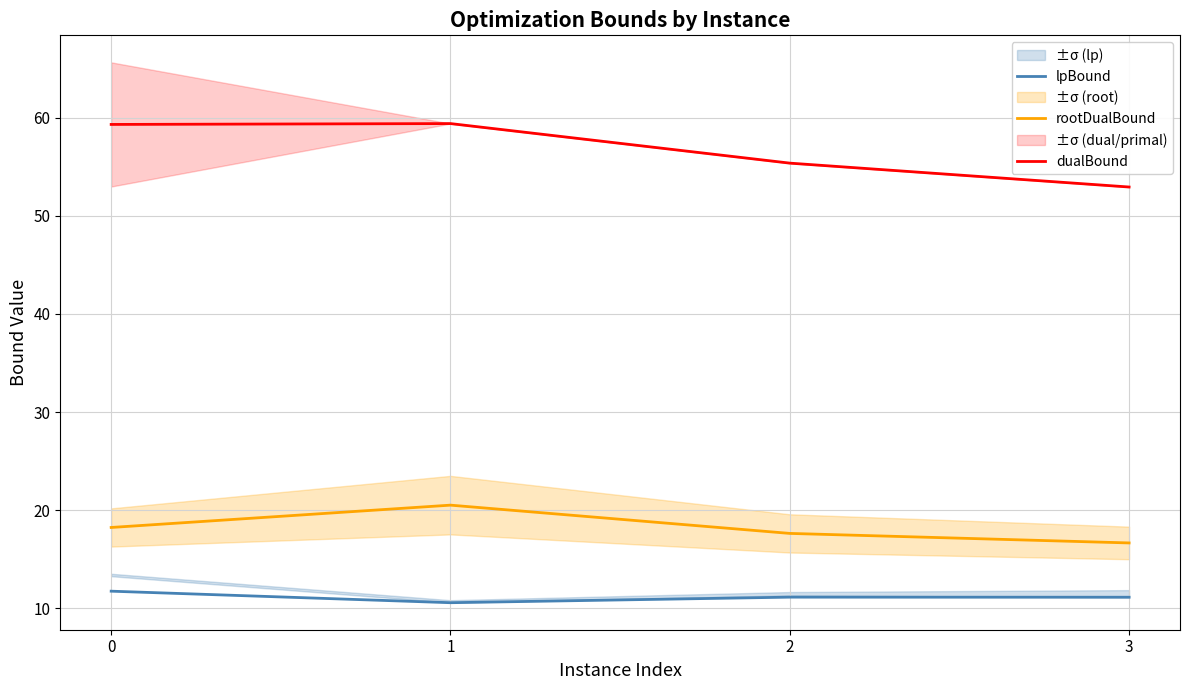

At which category does lpBound reach its first local peak?

2